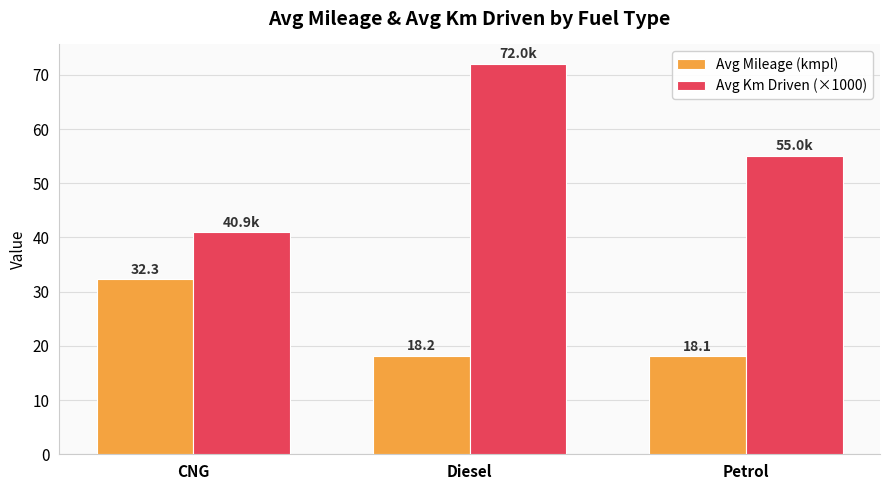

Is it true that Avg Mileage (kmpl) equals 49.2 at CNG?

False